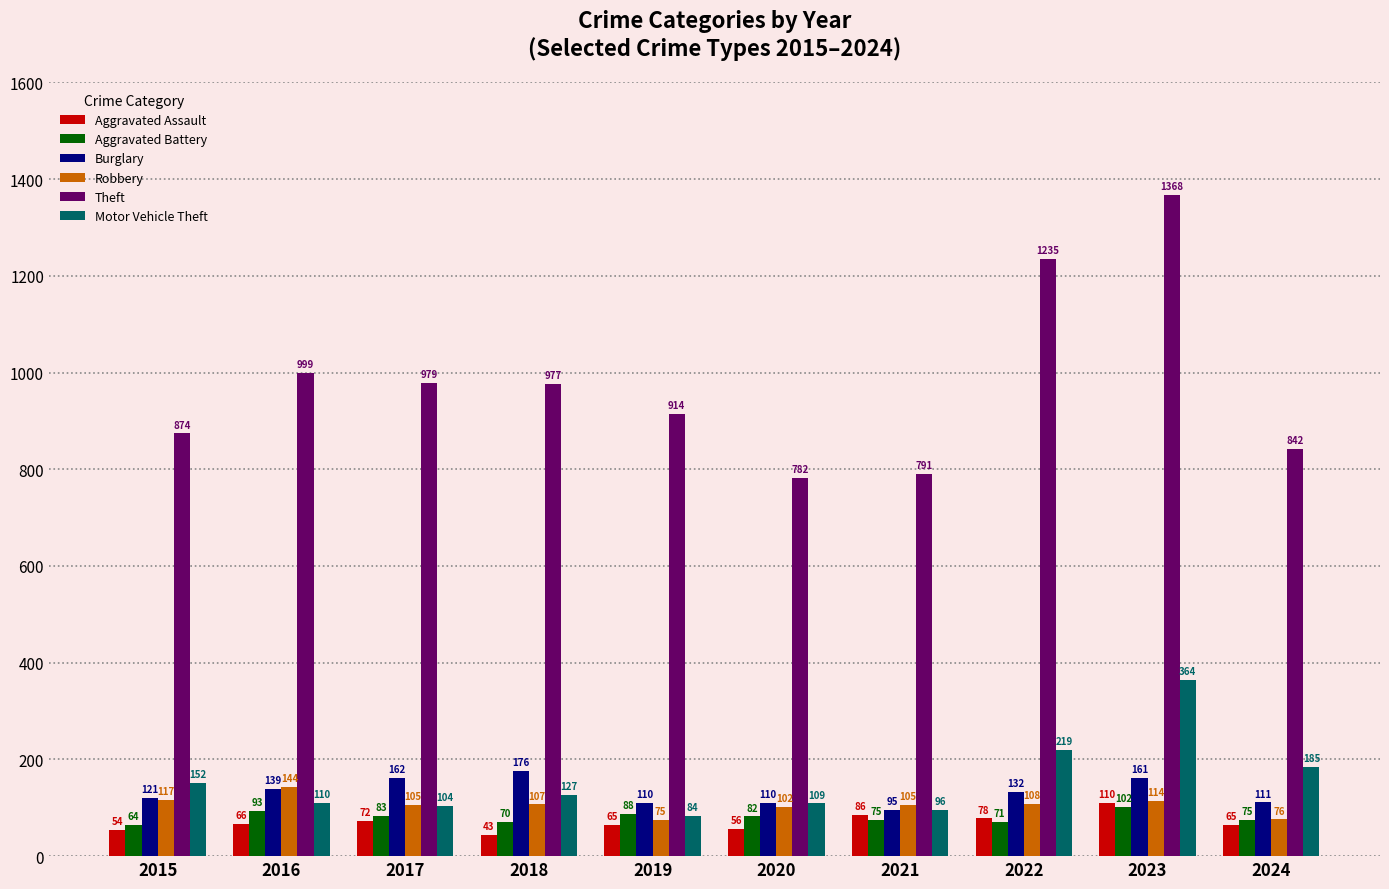

What is the average value of the Robbery series?

105